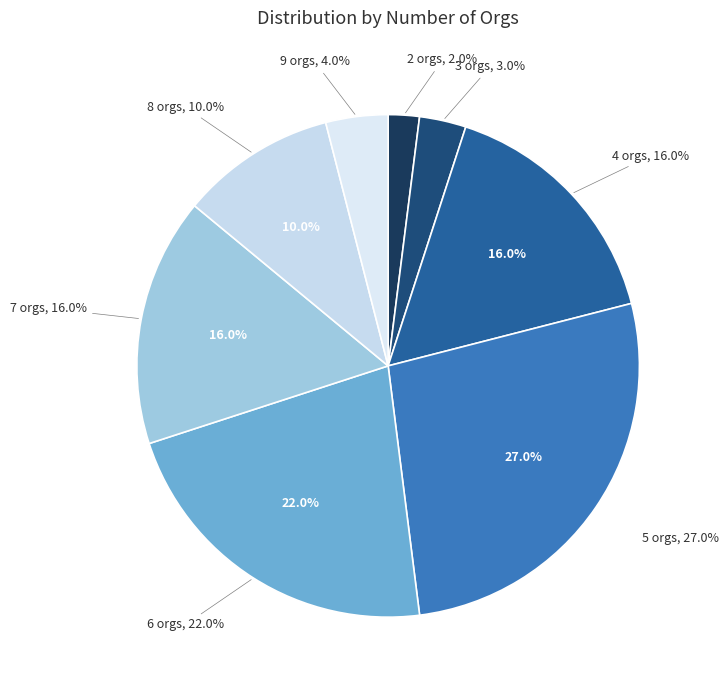

Does 2 orgs represent more than half of the total?

No